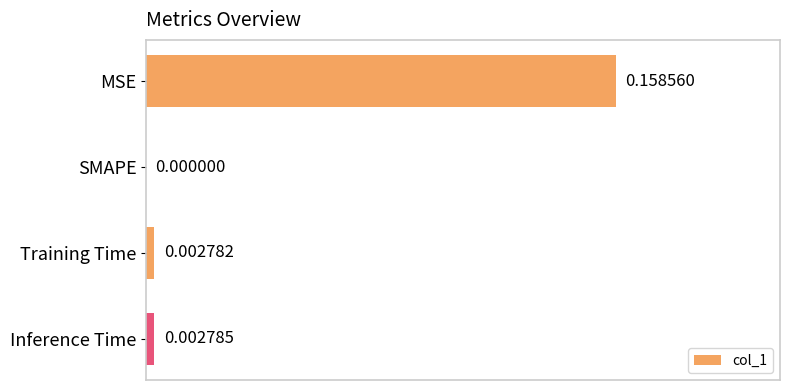

At which category does the chart reach its peak across all series?

MSE